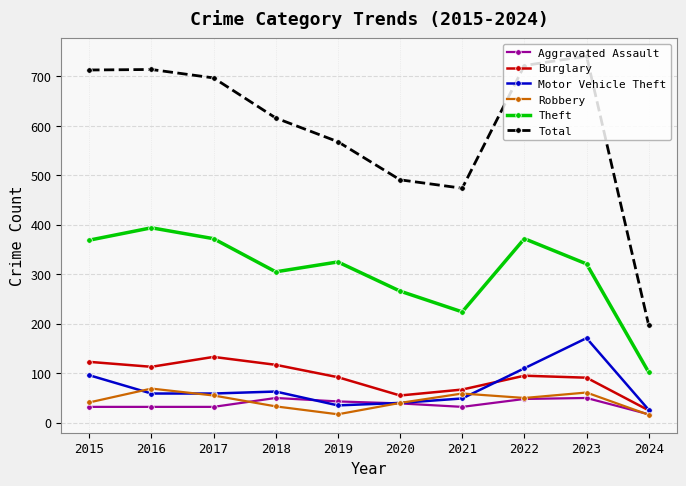

Between 2019 and 2020, which series saw the biggest shift?

Total